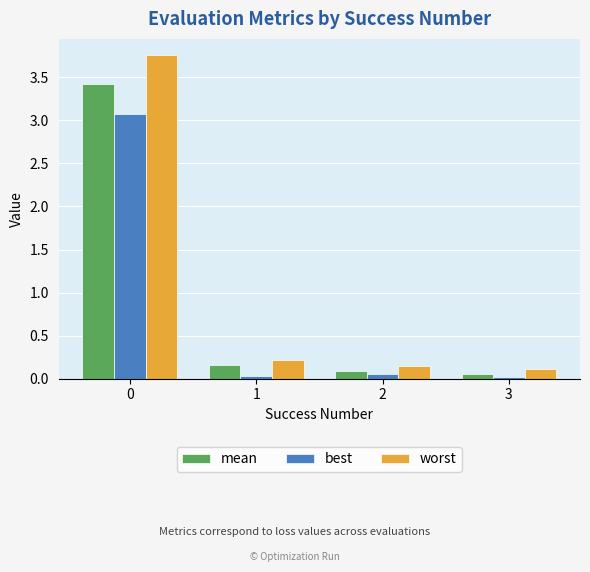

At how many categories does at least one series exceed 1?

1